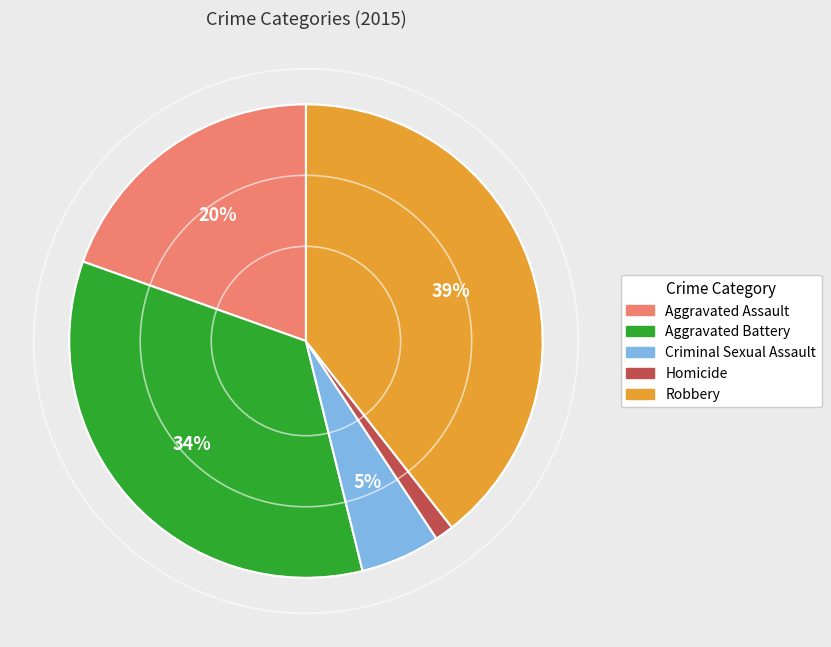

Which category has the biggest portion of the pie?

Robbery